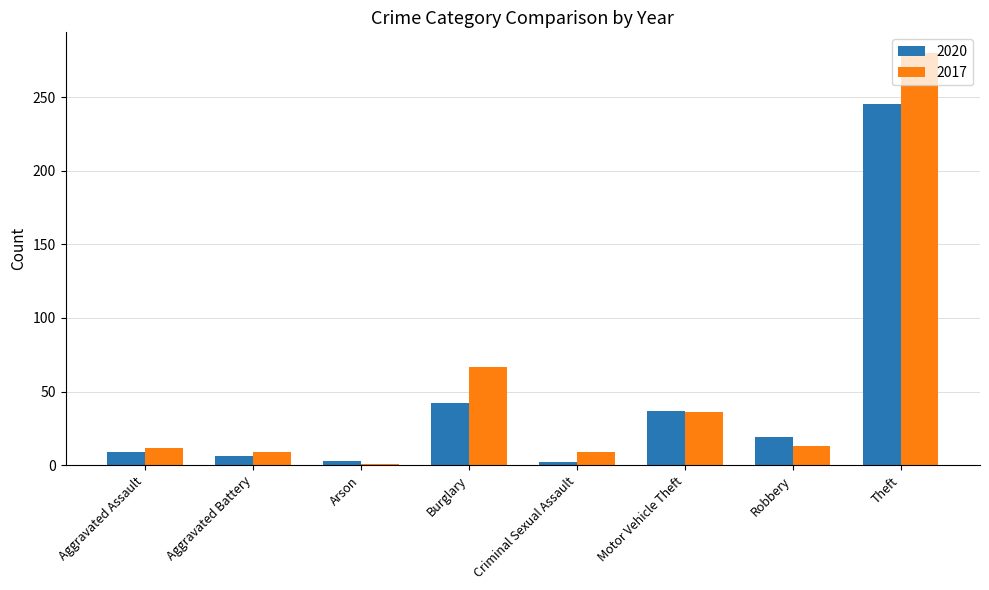

What is the total value across all series at Motor Vehicle Theft?

73